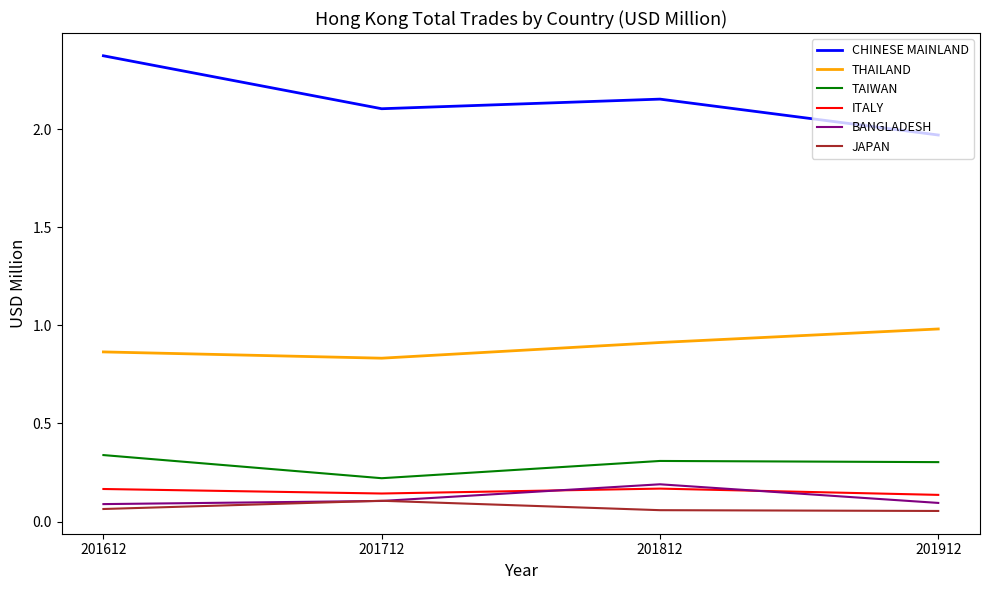

True or false: THAILAND and TAIWAN cross at least once.

False